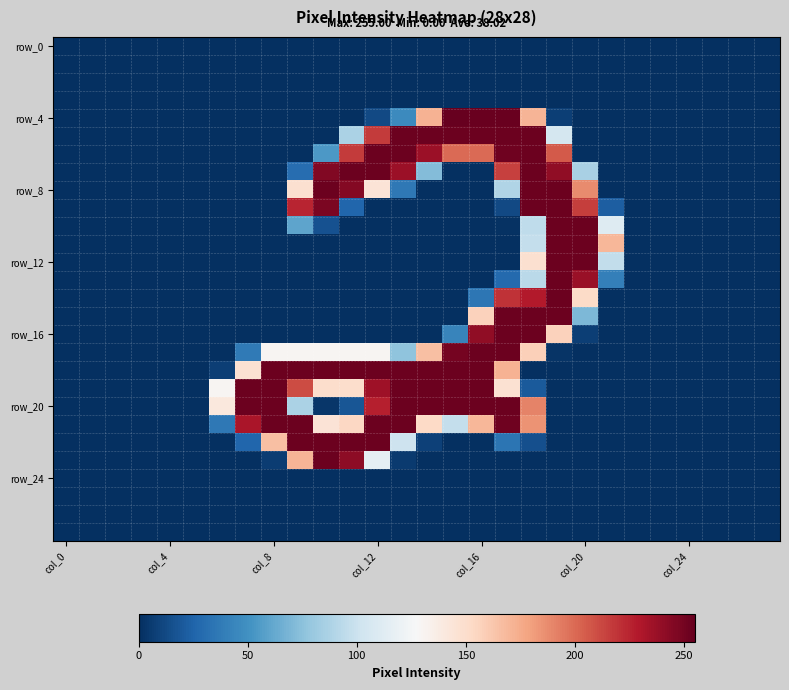

At how many categories does at least one series exceed 202?

14